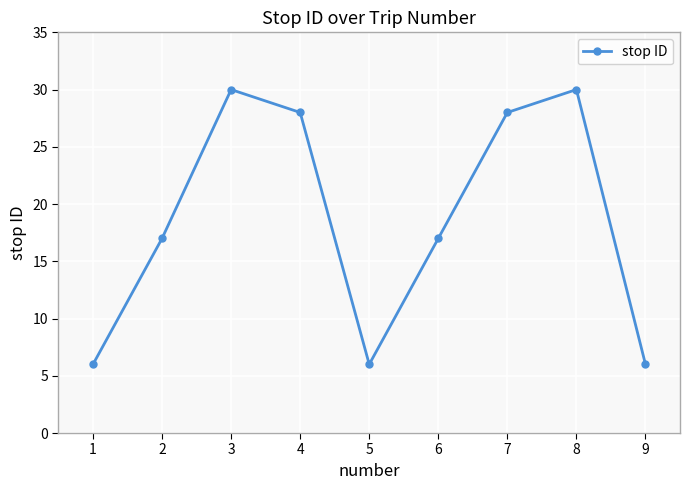

How many lines are shown in the chart?

1